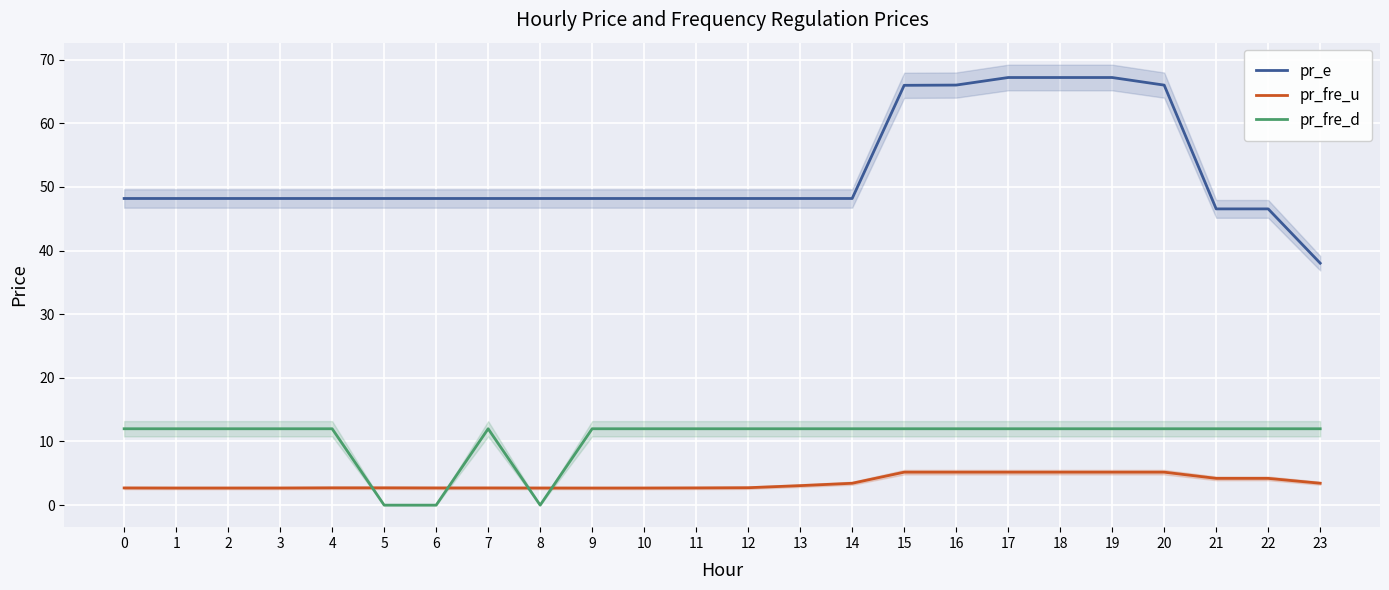

How many interior local peaks does the pr_fre_u series have?

1